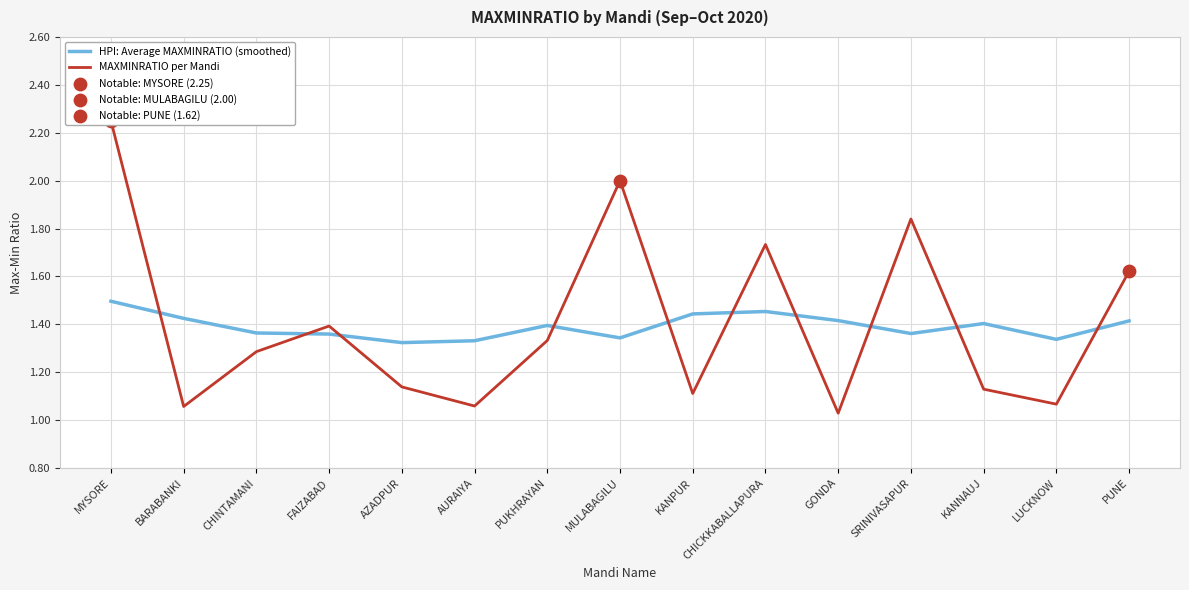

Which series has the widest spread of Y values?

MAXMINRATIO per Mandi